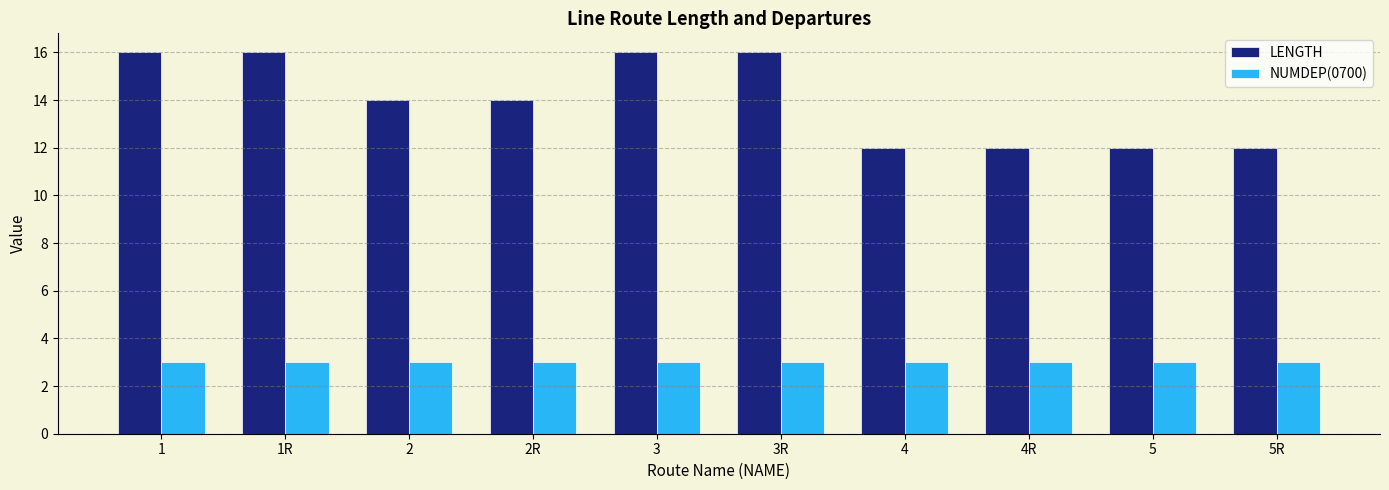

Which series has the widest spread of values?

LENGTH